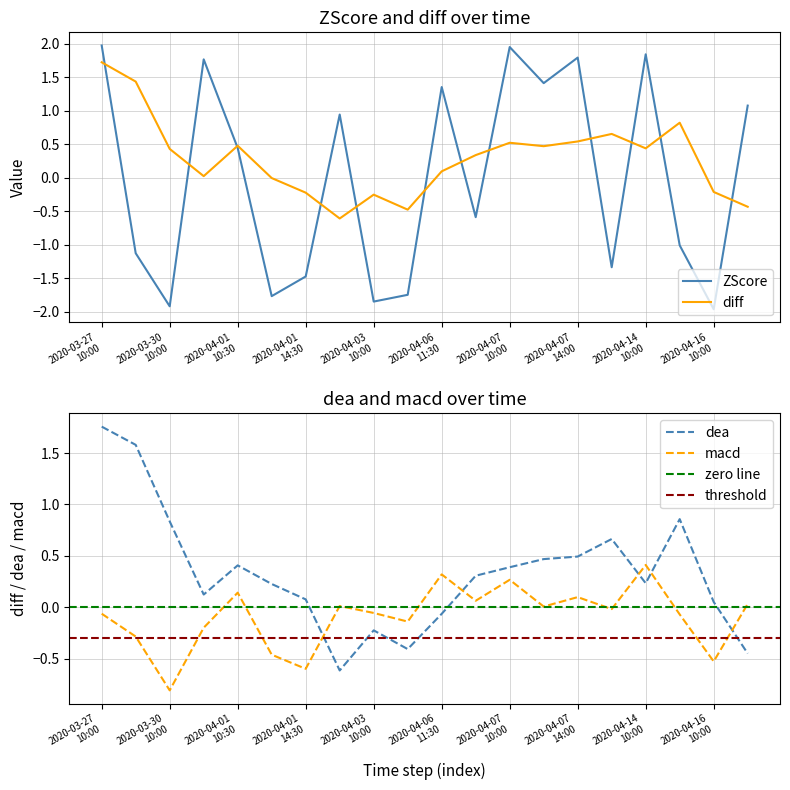

Where is the first local maximum for macd?

2020-04-01
10:30